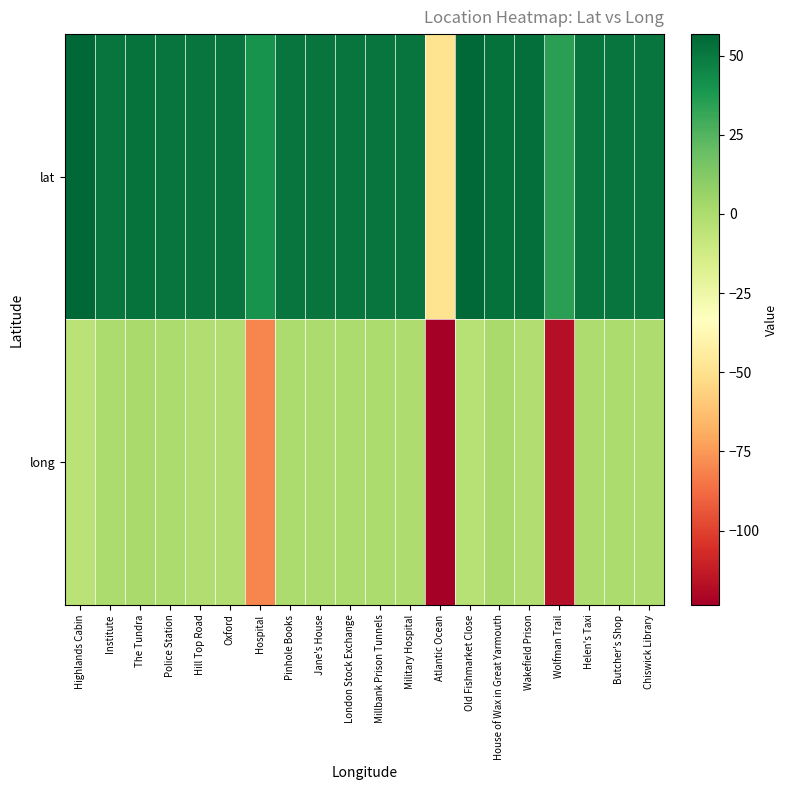

At which category does the chart reach its peak across all series?

Highlands Cabin